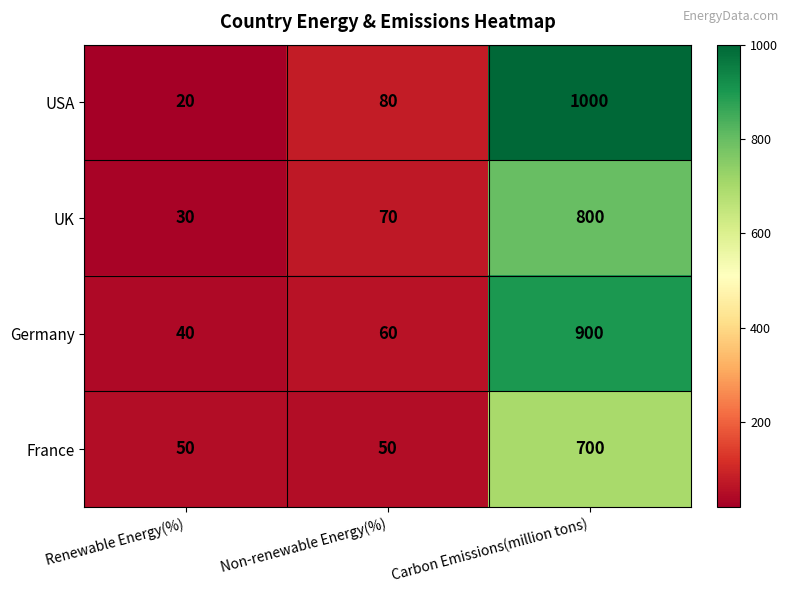

How many values in the UK series are below 70?

1